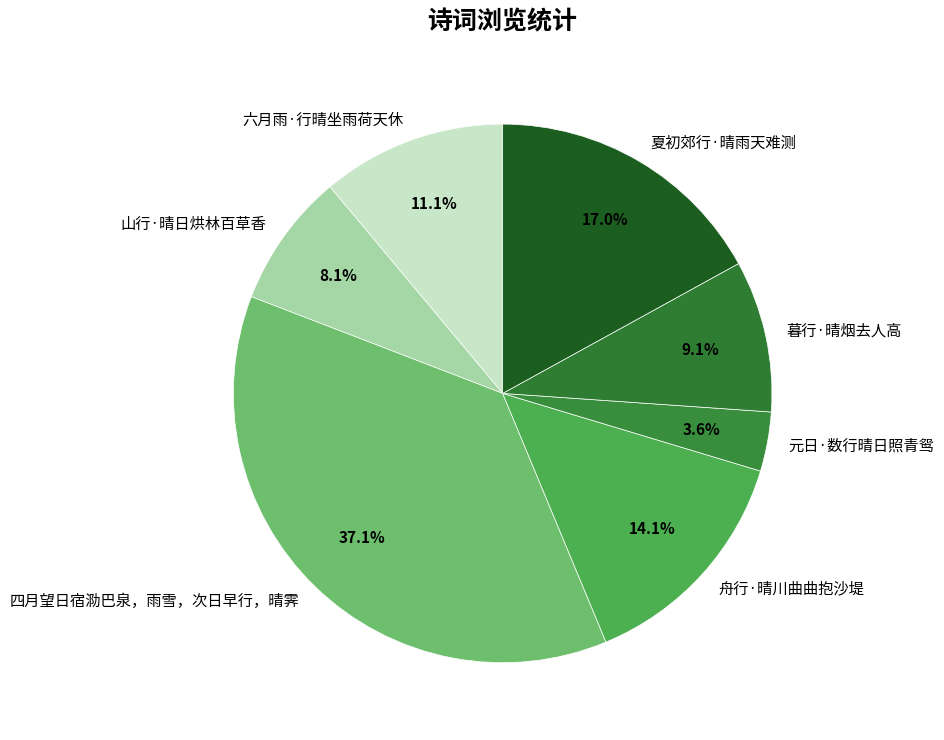

Which category has the smallest portion of the pie?

元日·数行晴日照青鸳